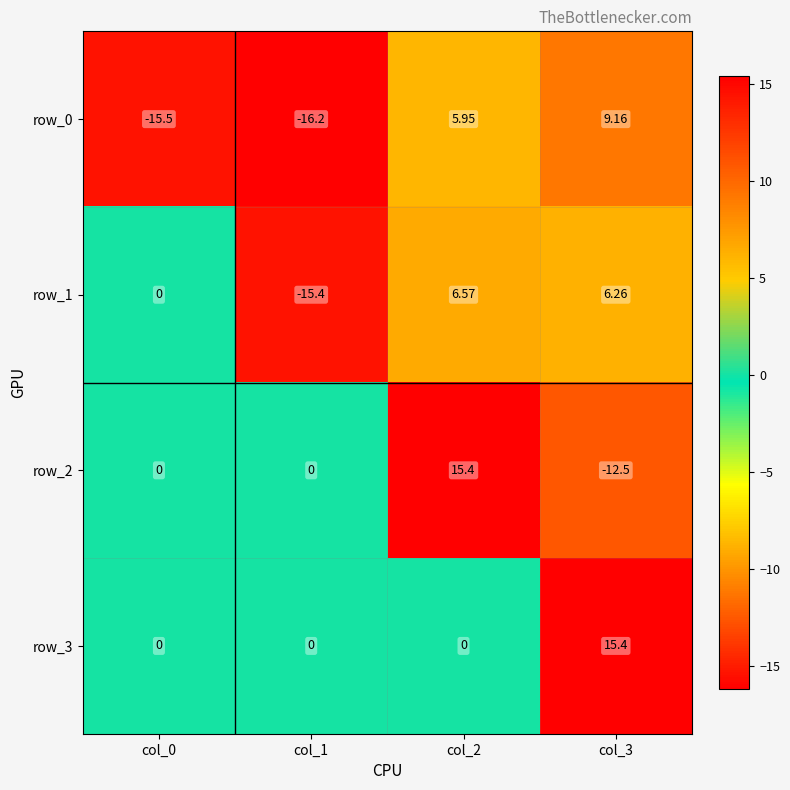

True or false: row_2 has a value of 15.4 at col_2.

True